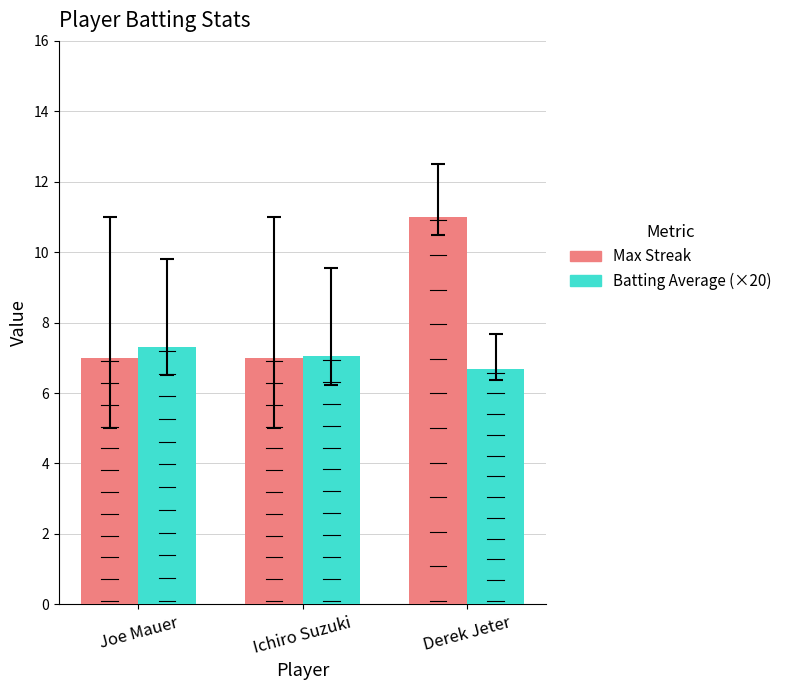

What is the label of the 1st bar from the right?

Derek Jeter